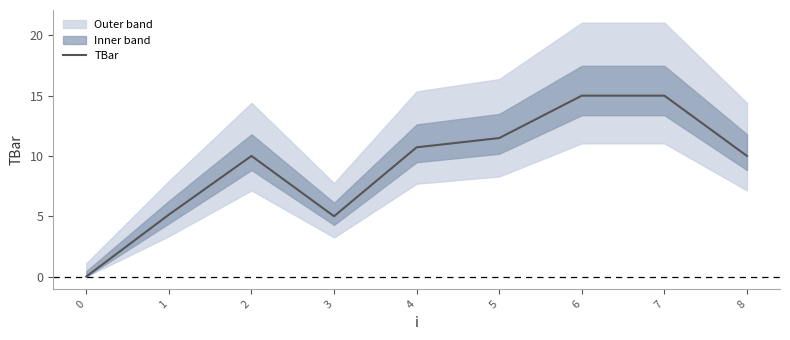

Does the chart display data point markers on the line(s)?

No